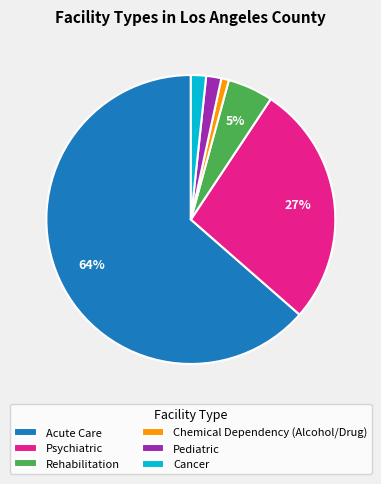

How many segments does this pie chart have?

6